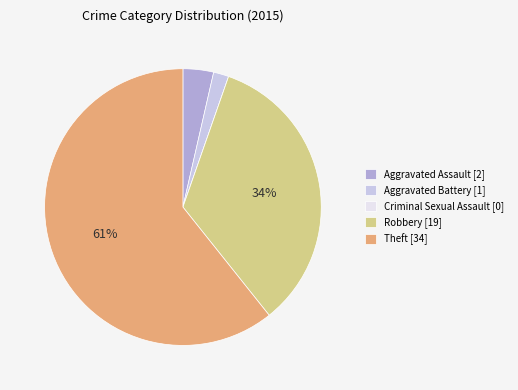

What percentage is the Aggravated Assault slice, to the nearest percent?

4%